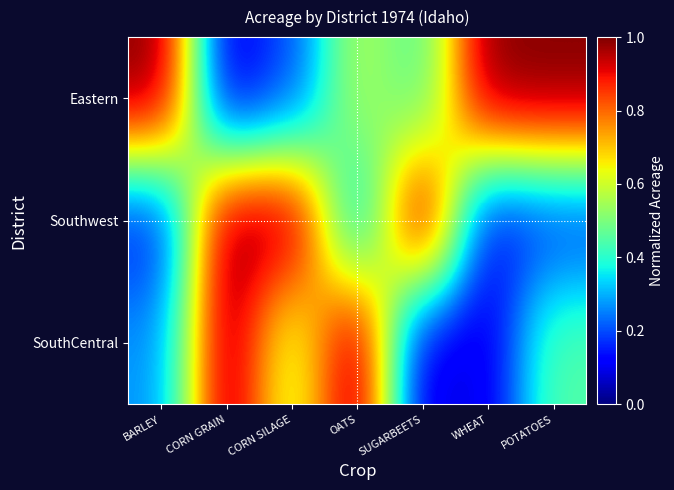

Rank the series by their average value, from lowest to highest.

SouthCentral, Southwest, Eastern